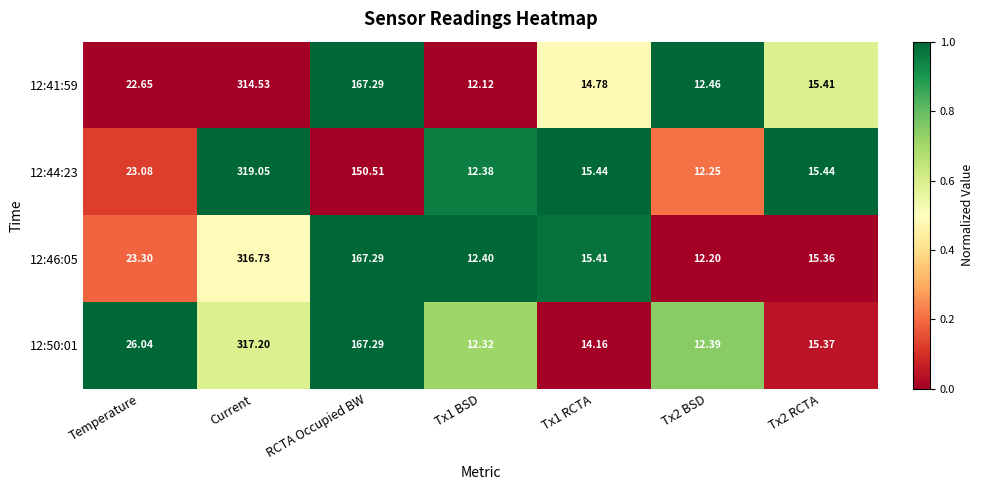

Where is 12:50:01 nearest to the value 164?

RCTA Occupied BW